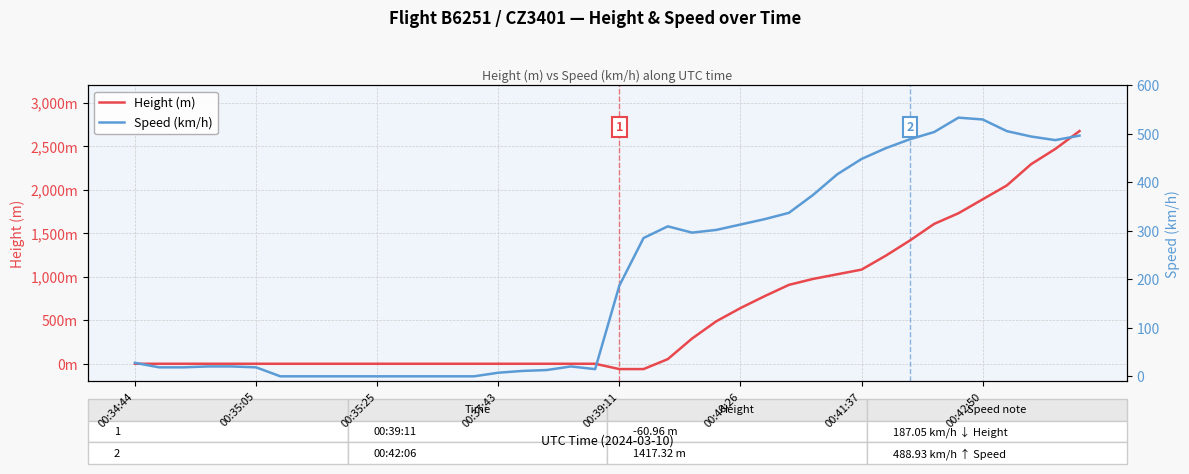

True or false: Speed (km/h) has more than 1 points higher than both neighbors.

True